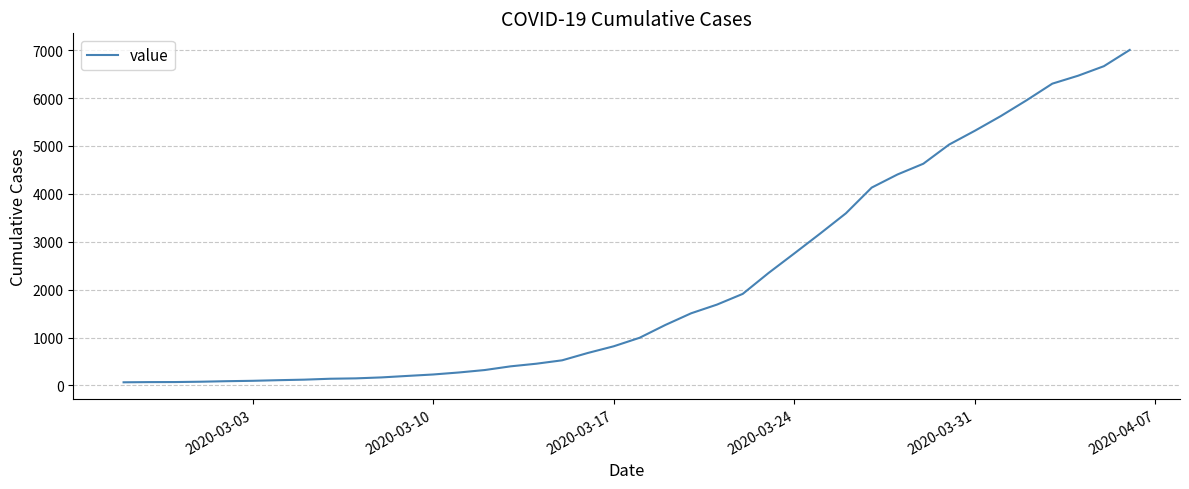

What is the difference between the maximum and minimum values?

6940